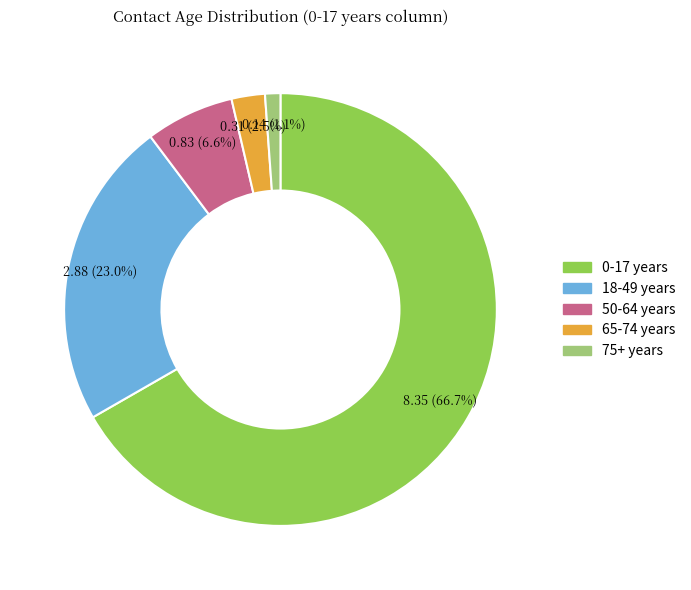

To the nearest percent, what percentage of the pie is 18-49 years?

23%